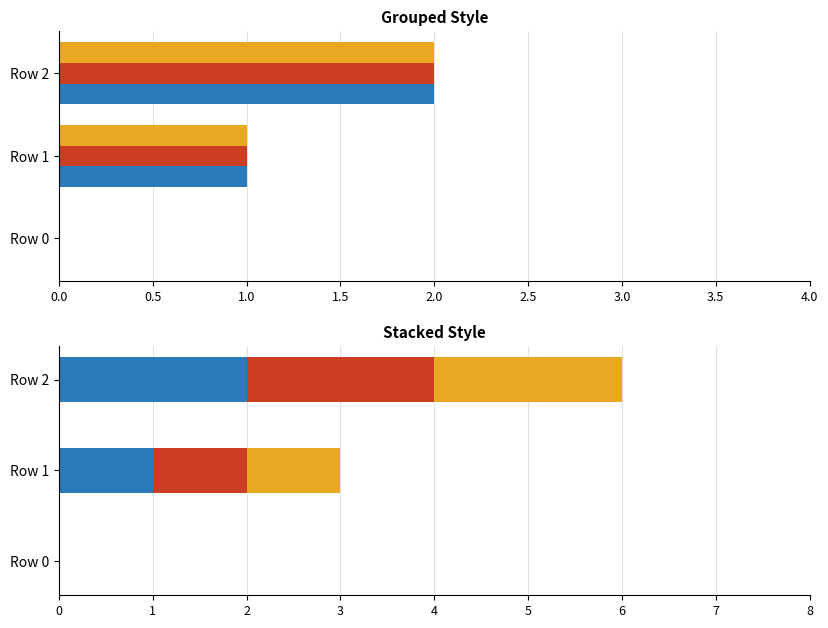

What is the average value of the Histoire series?

1